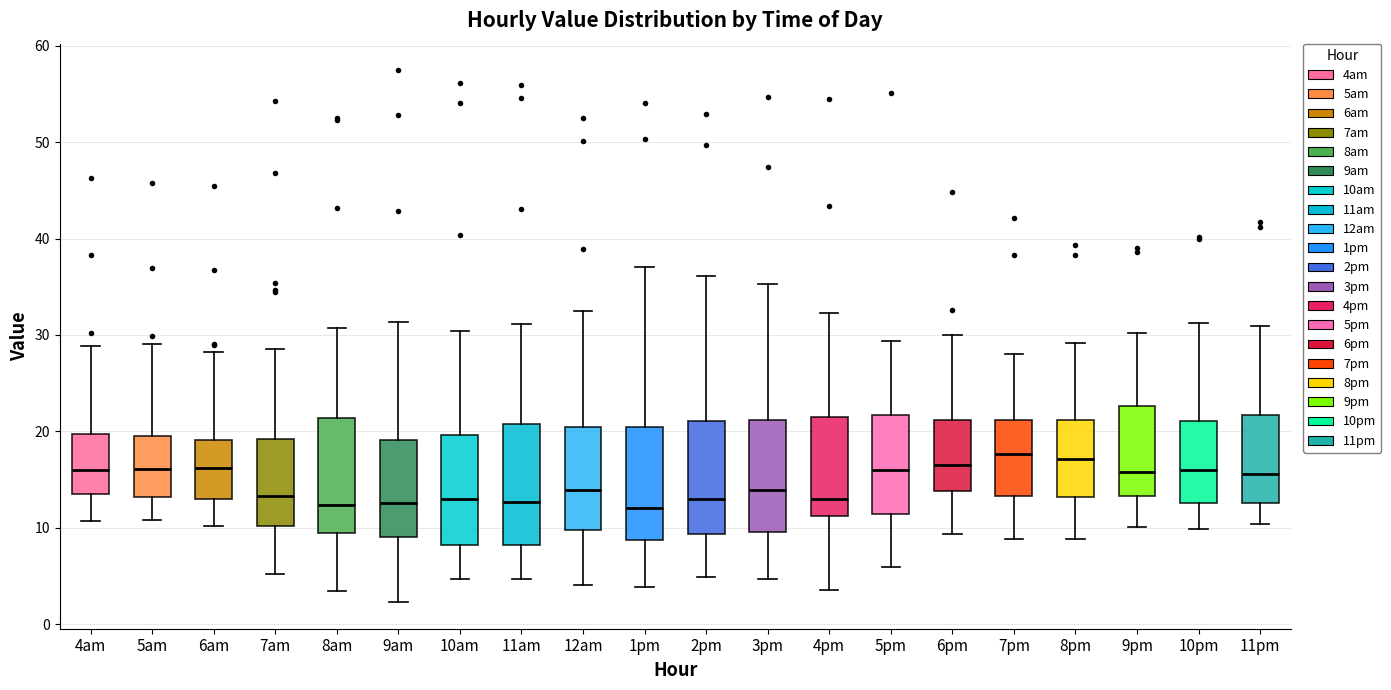

Where does the median line of the box for 7pm sit on the y-axis? The values are not printed on the chart, so give them approximately, as read against the axis.

18